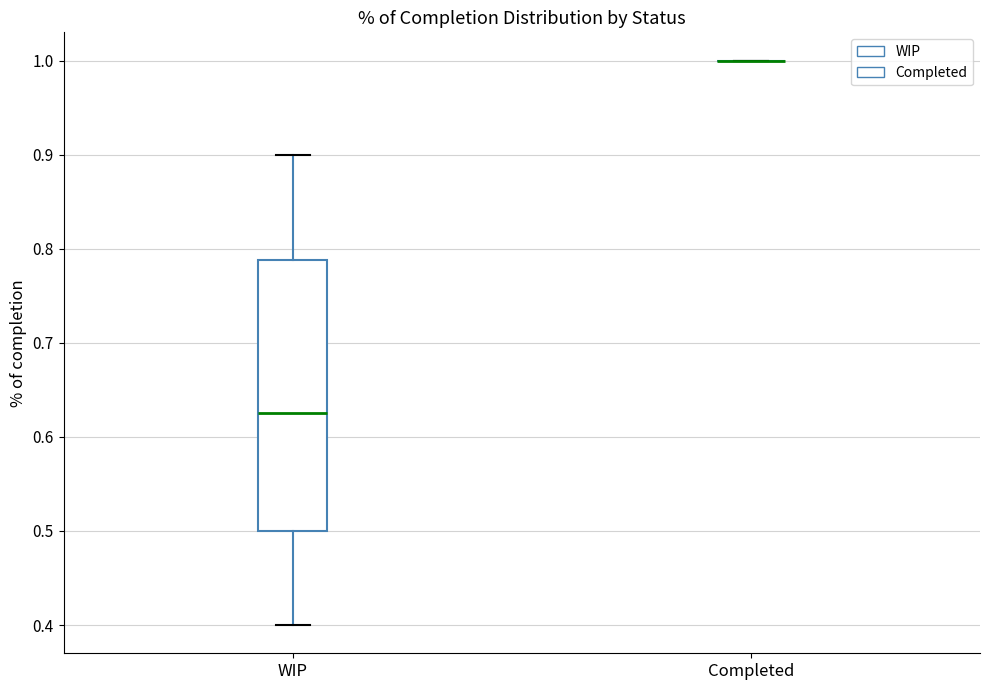

Where is the upper edge of the box for WIP on the y-axis? The values are not printed on the chart, so give them approximately, as read against the axis.

0.79